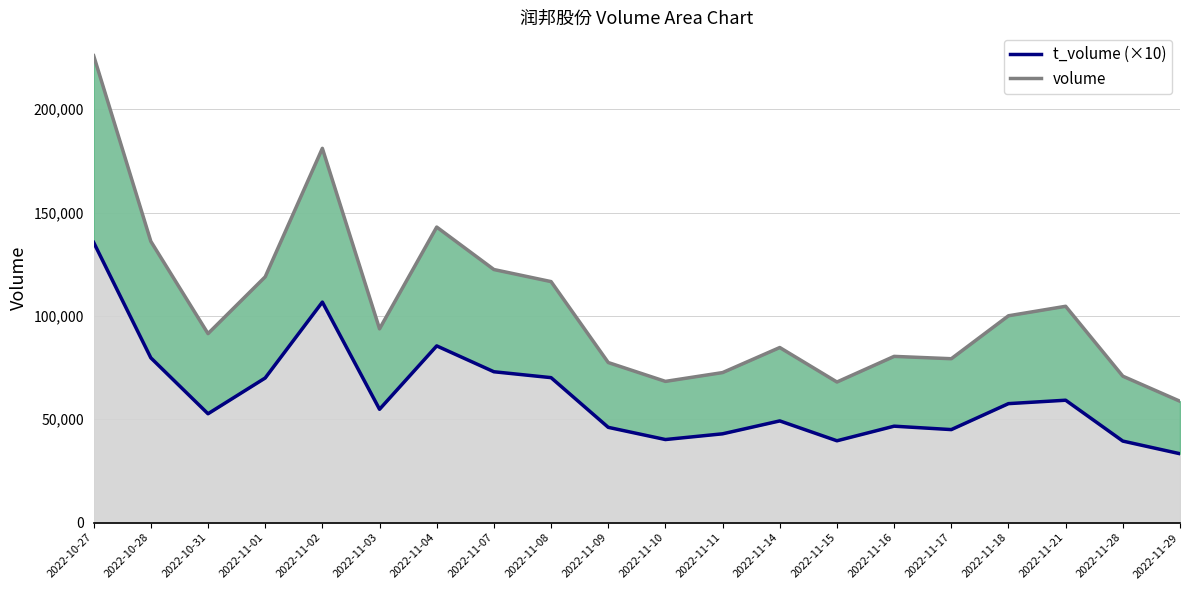

Is it true that the value at 2022-11-11 is 66778?

False